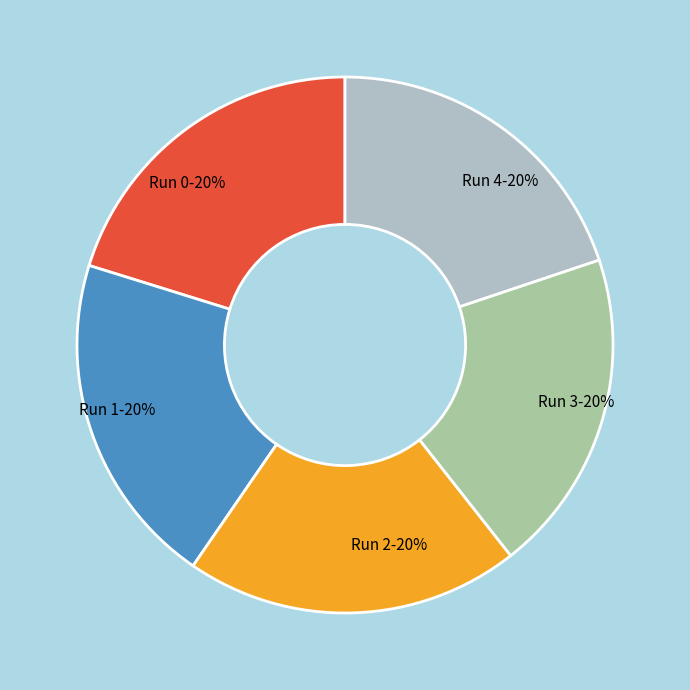

The Run 3-20% slice represents 20% of the pie. True or false?

True